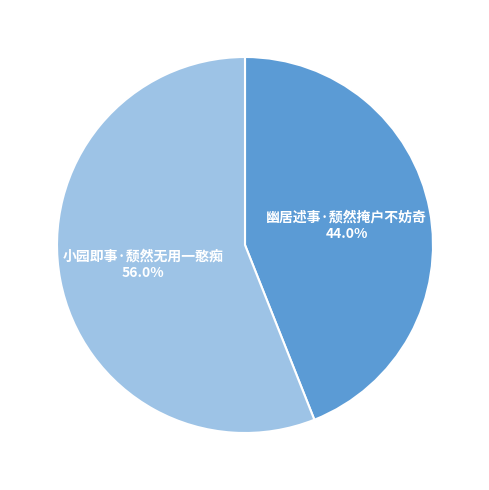

What is the ratio of the value at 幽居述事·颓然掩户不妨奇 to the value at 小园即事·颓然无用一憨痴?

0.8